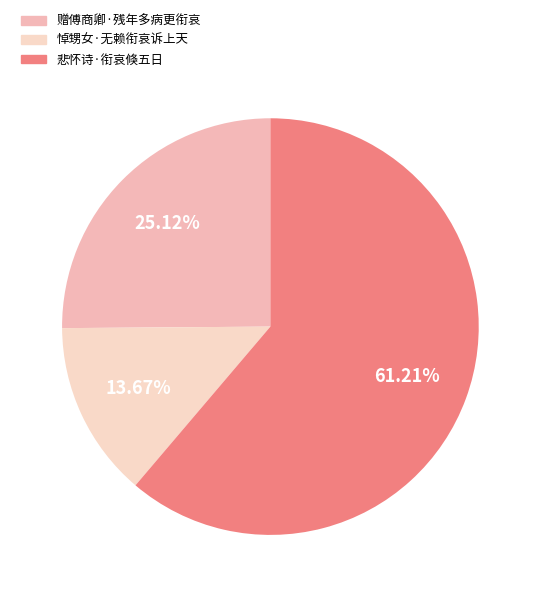

Which has a higher value, 赠傅商卿·残年多病更衔哀 or 悲怀诗·衔哀倏五日?

悲怀诗·衔哀倏五日